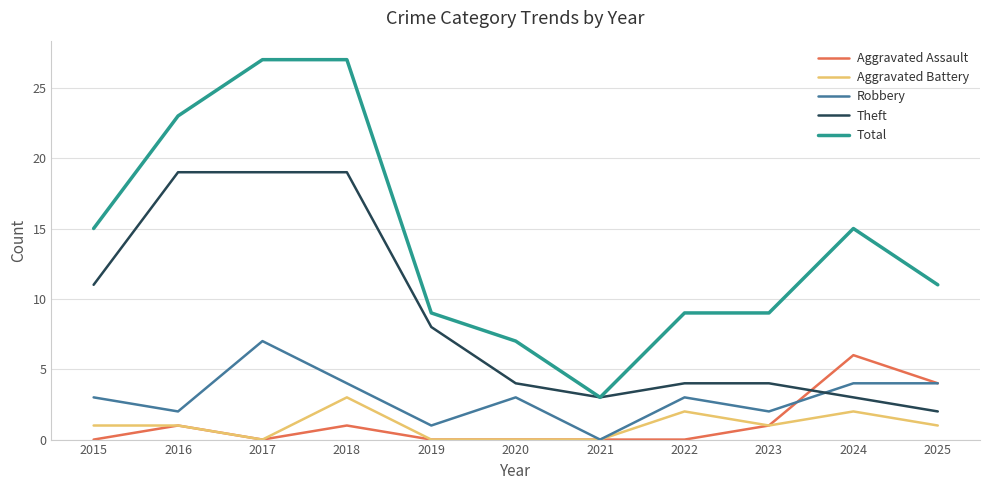

At which label does Robbery reach its peak?

2017